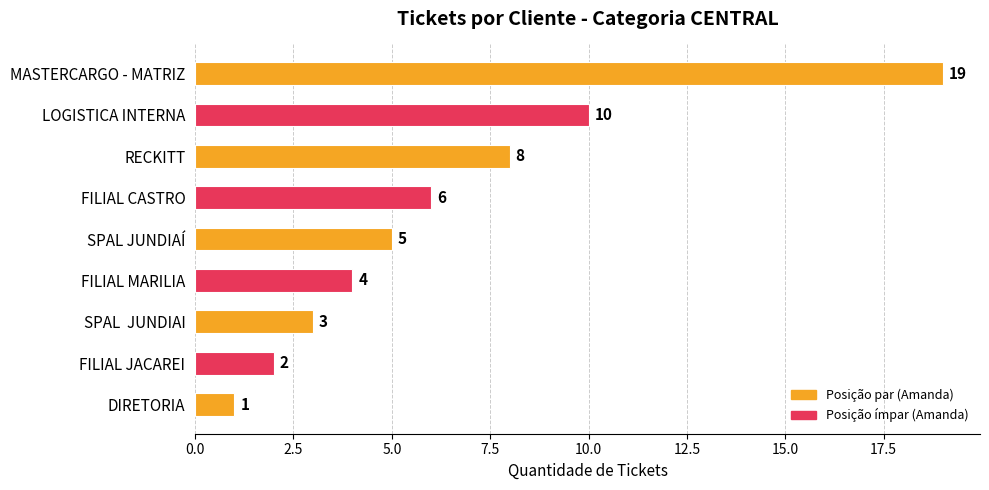

What is the difference between the maximum and second lowest values?

17